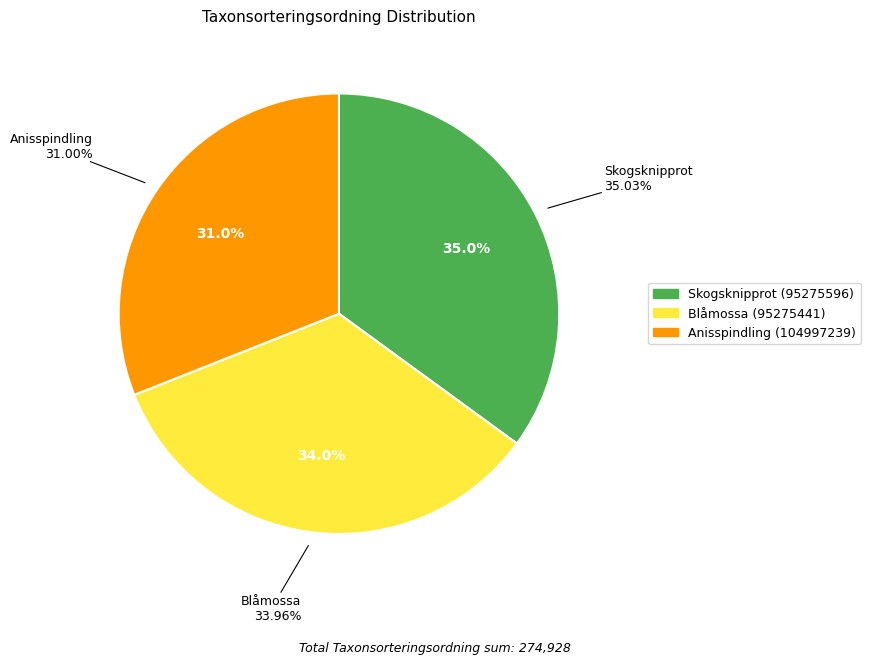

Does any single category account for the majority?

No